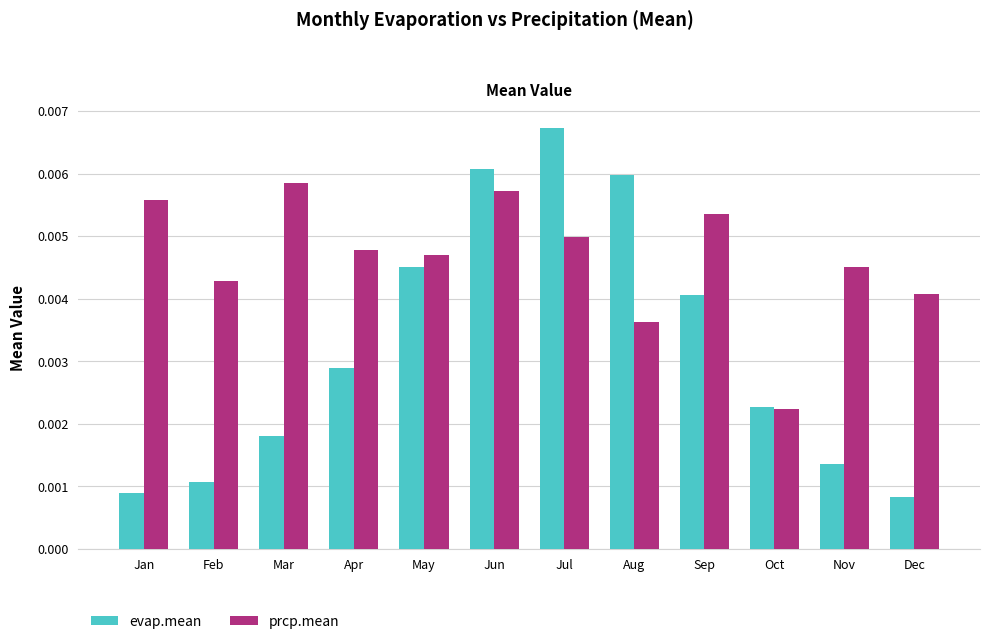

List the series in order of their peak value, lowest first.

prcp.mean, evap.mean